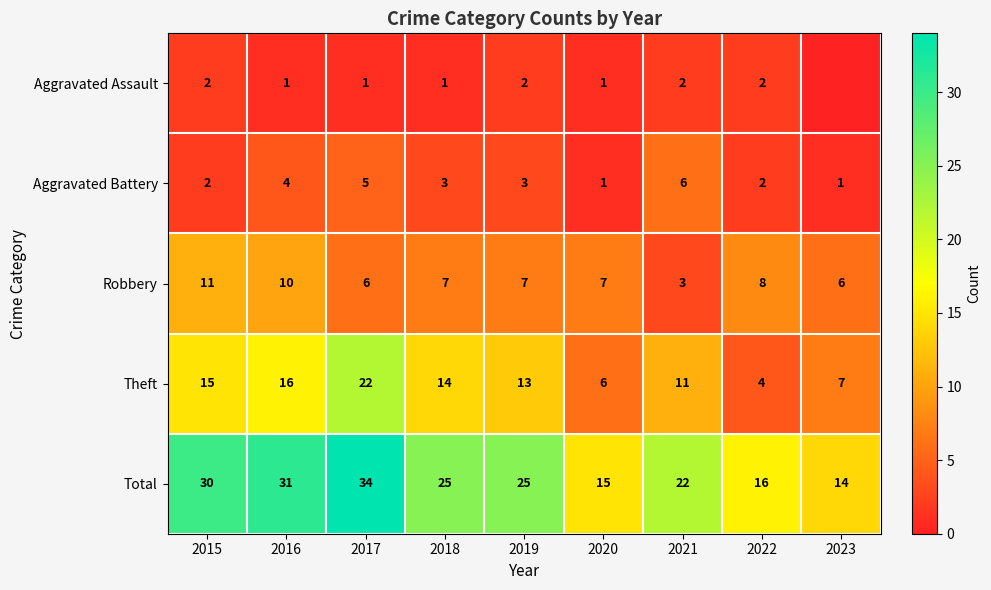

Is it true that Theft equals 7 at 2023?

True